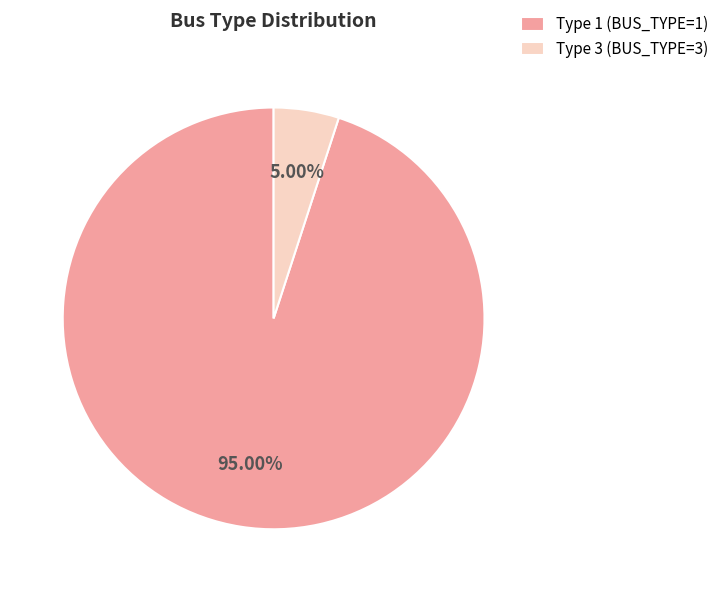

What is the ratio of the value at Type 1 (BUS_TYPE=1) to the value at Type 3 (BUS_TYPE=3)?

19.0